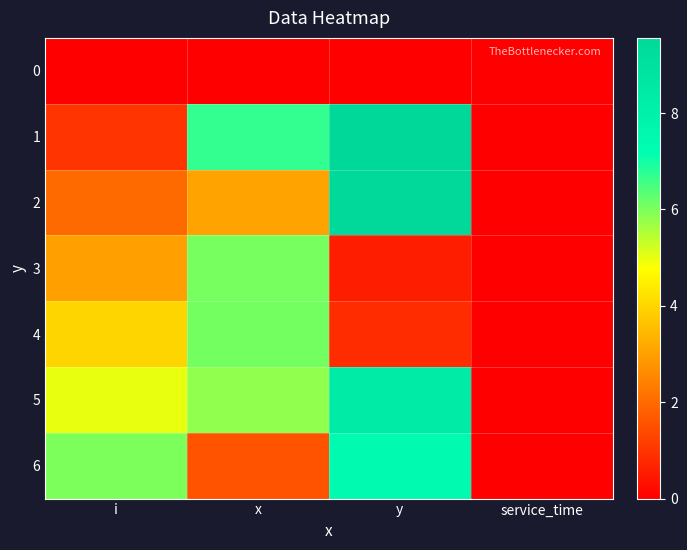

What is the spread (max minus min) of values at x?

6.7